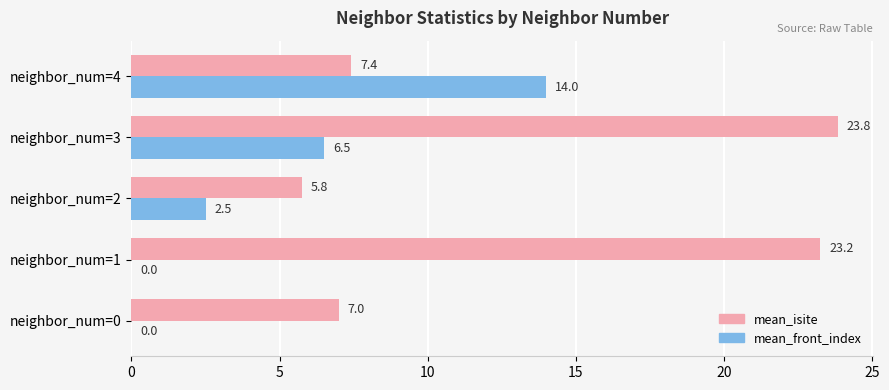

What are all the series names shown in the legend?

mean_isite, mean_front_index